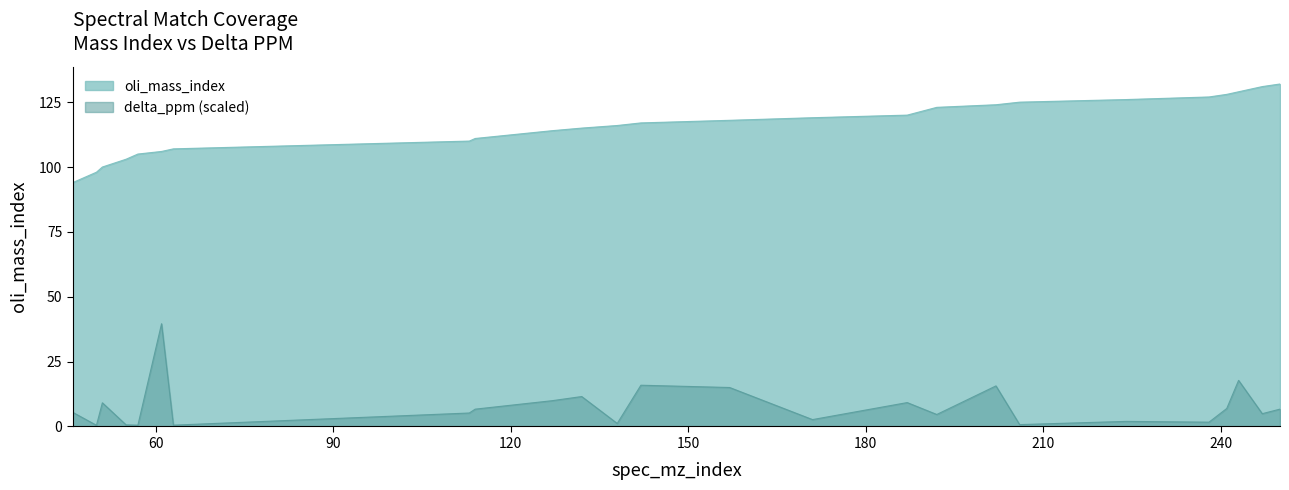

What is the maximum value for oli_mass_index?

132.0